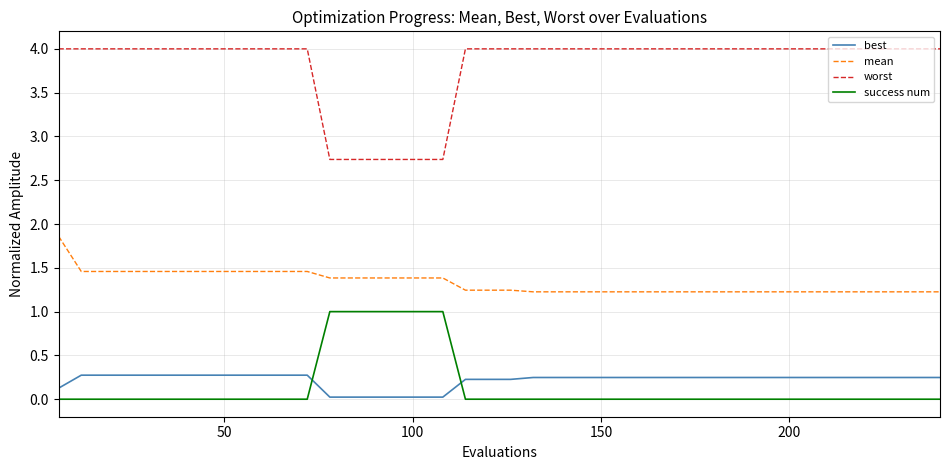

Which series has the largest total across all categories?

worst